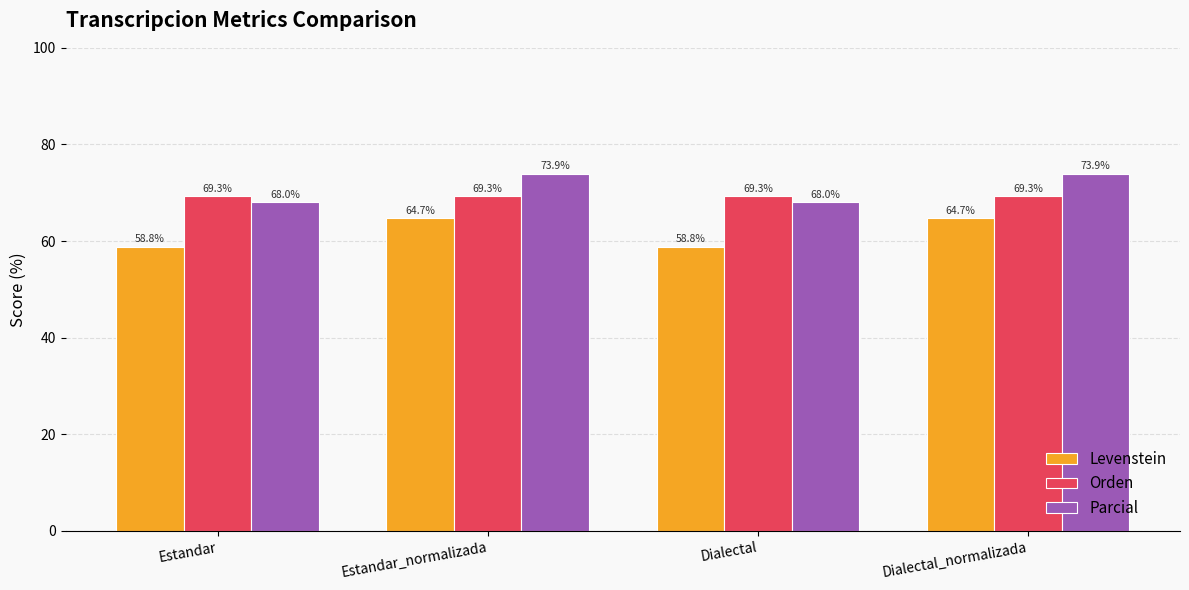

What is the total value across all series at Estandar?

196.1